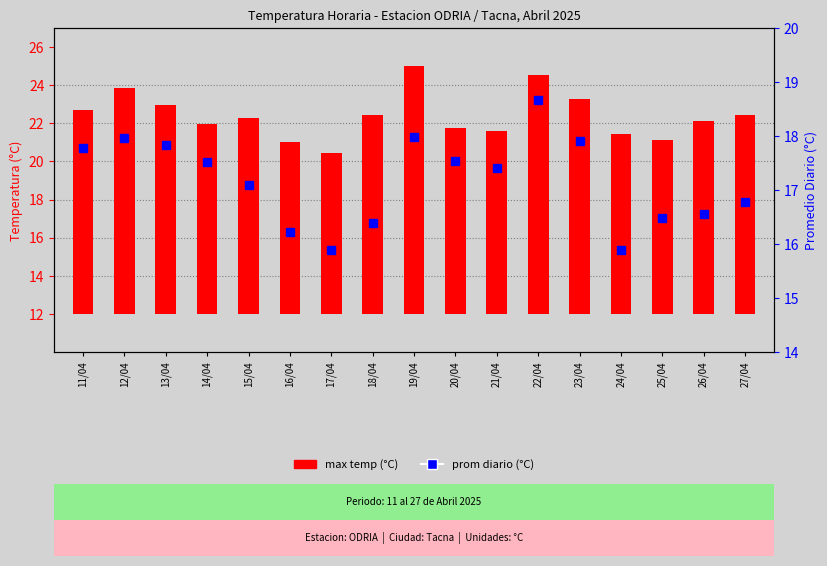

Is it true that prom (°C) equals 29.1 at 11/04?

False